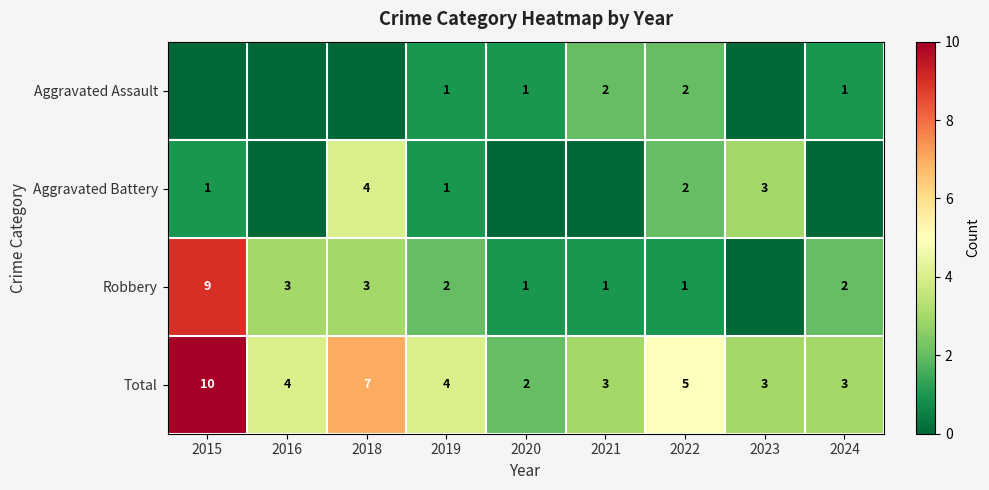

Count the Total values in the range 3 to 5.

6